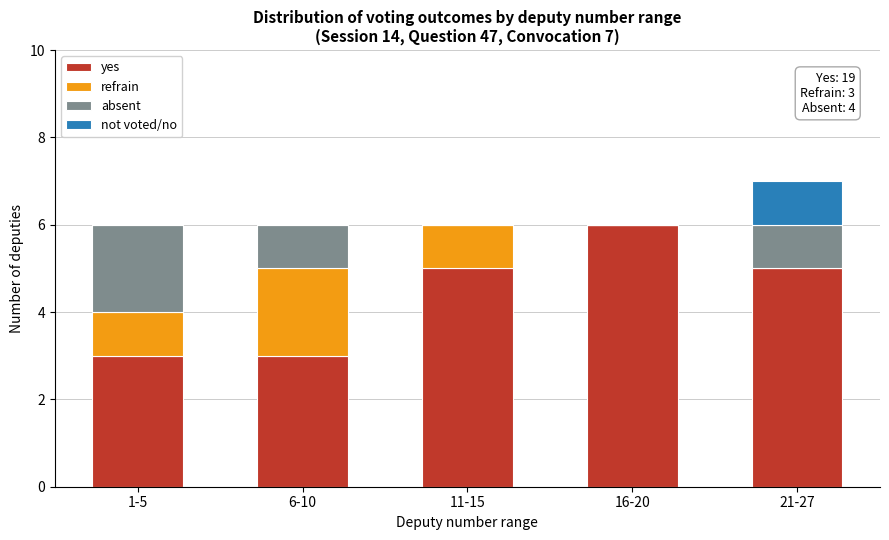

Reading right to left, list the values for the yes series.

21-27=5	16-20=6	11-15=5	6-10=3	1-5=3